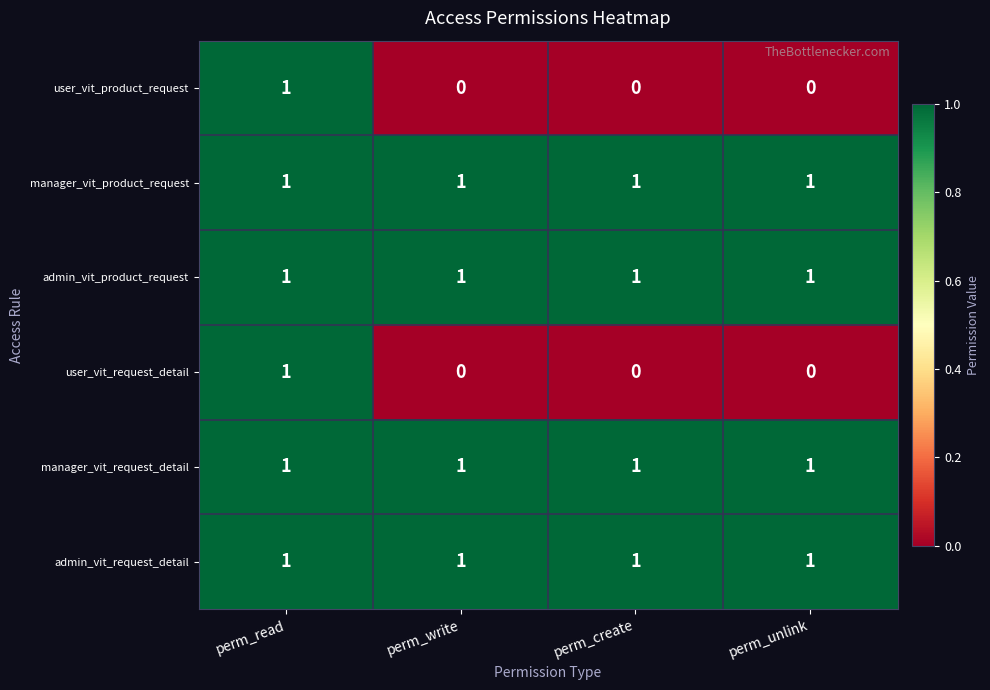

The value of admin_vit_request_detail at perm_read is 0. True or false?

False